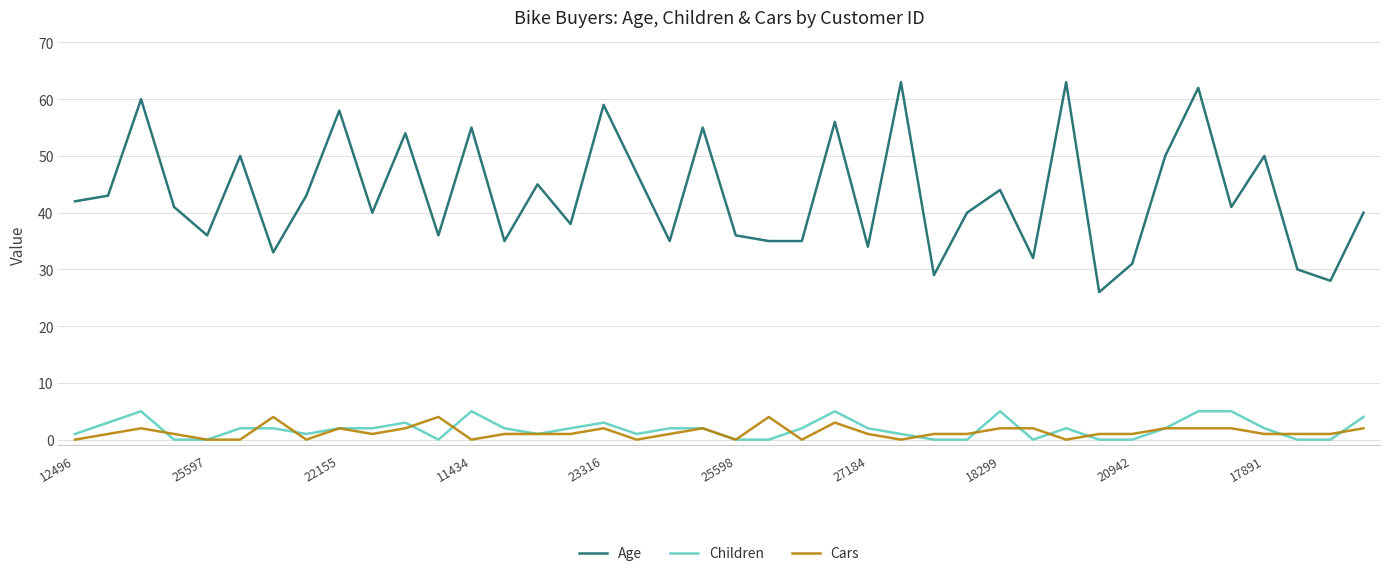

At how many categories does at least one series exceed 39?

24